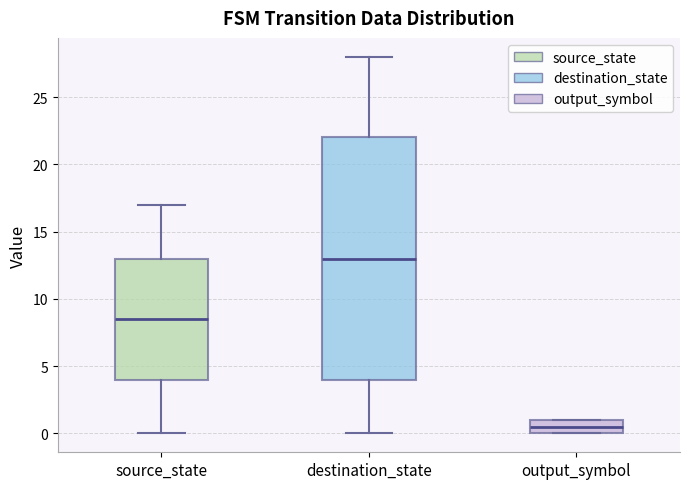

Which box's median line is the lowest?

output_symbol